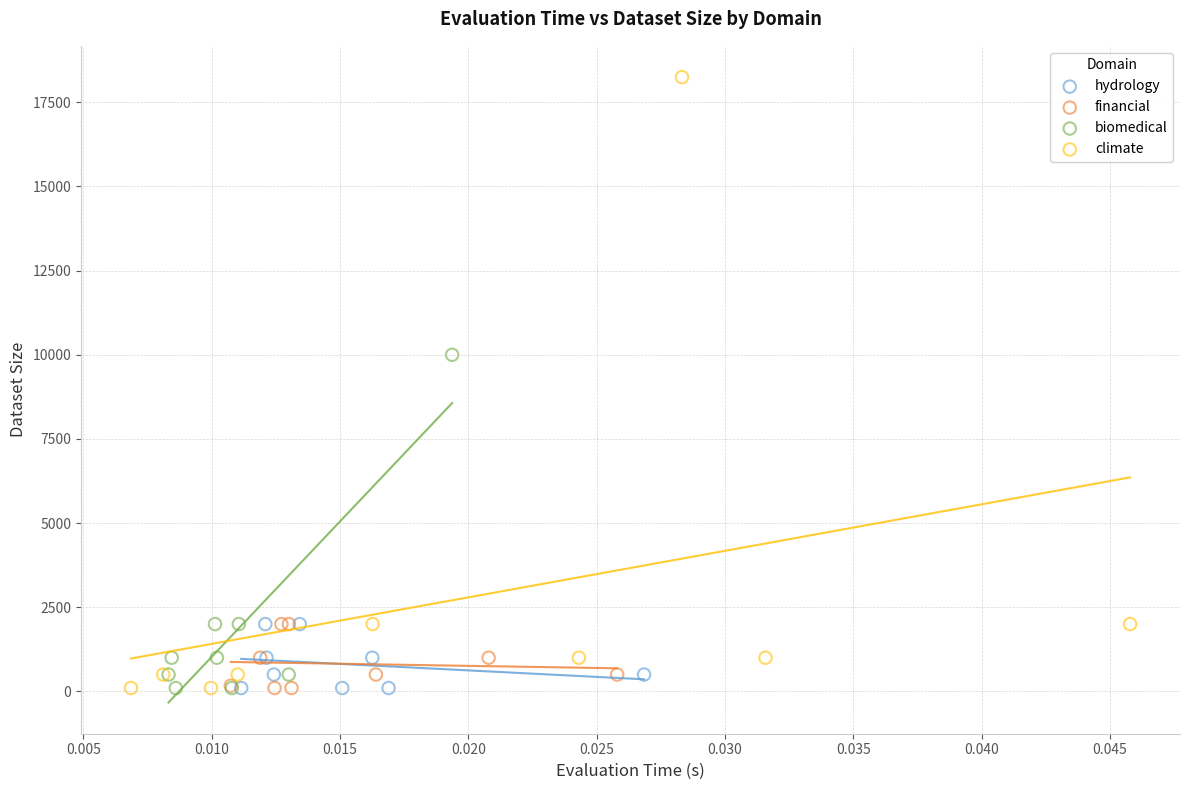

What are all the series names shown in the legend?

hydrology, financial, biomedical, climate